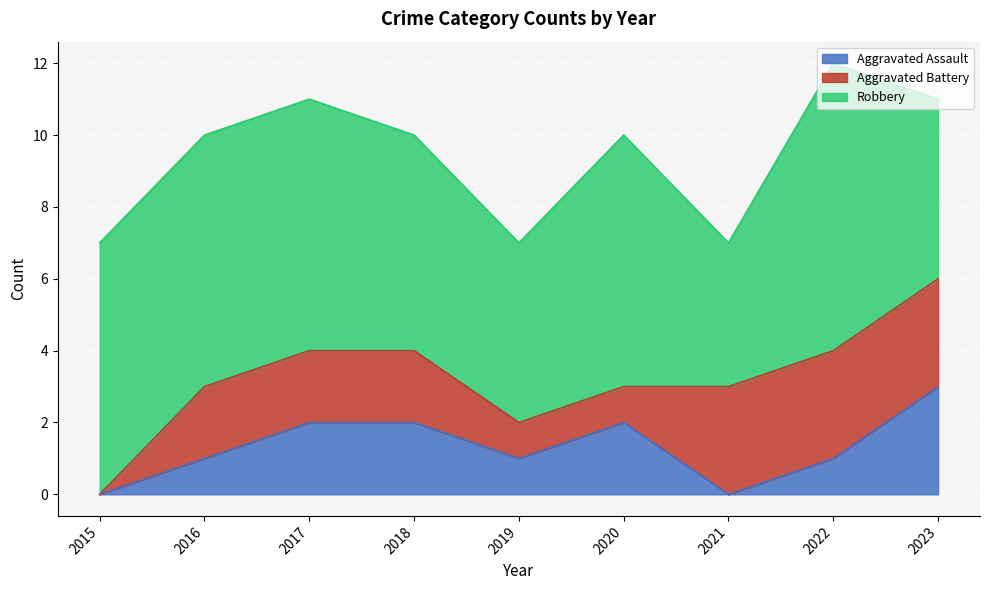

In Robbery, how many points are higher than both neighbors (excluding endpoints)?

2